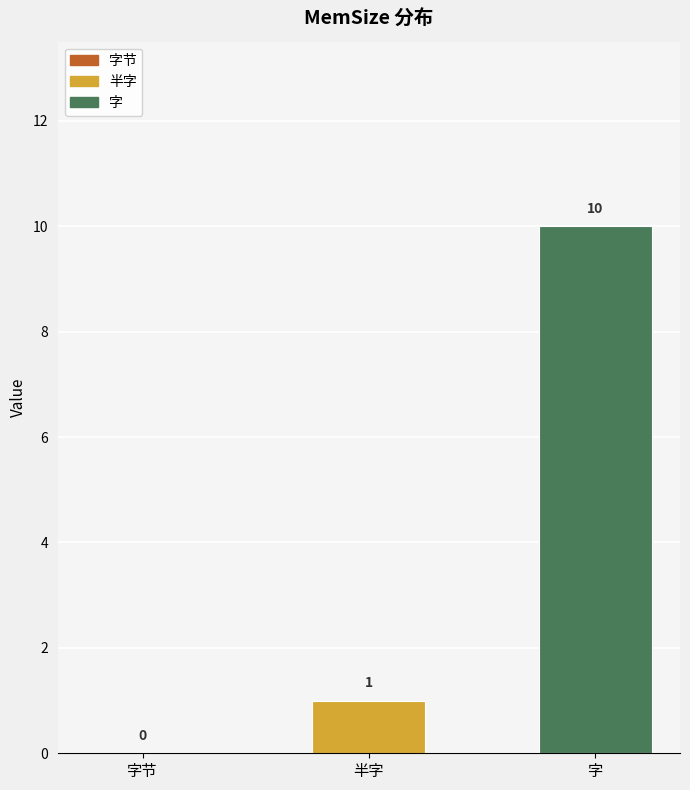

Rank the series by their average value, from highest to lowest.

字, 半字